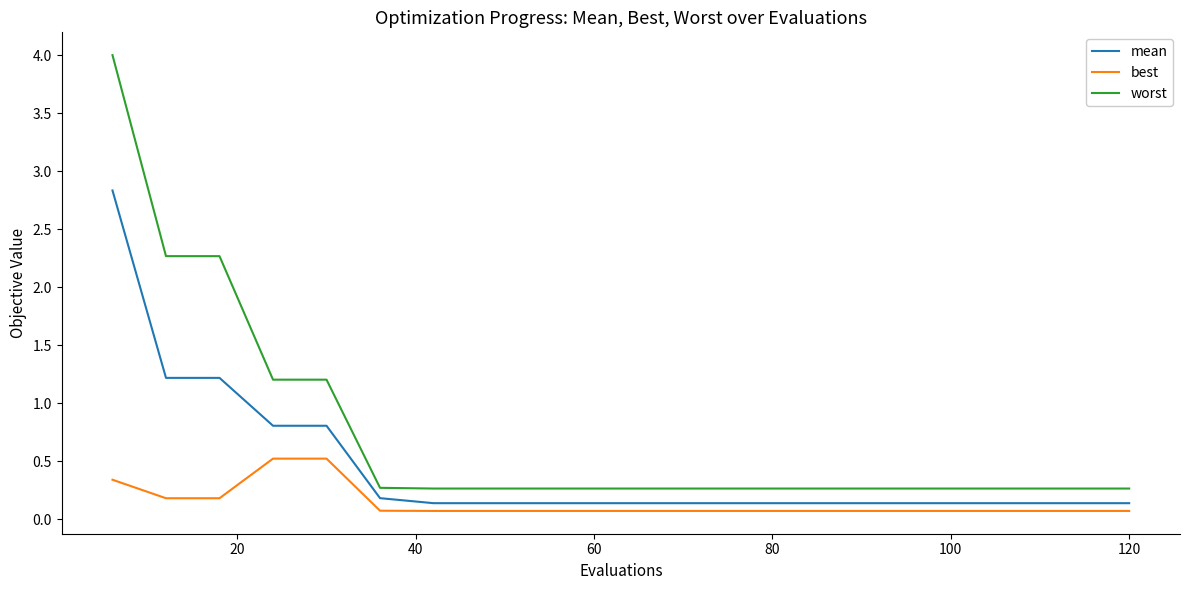

Reading left to right, what are all the values shown in this chart?

mean: 2.8	1.2	1.2	0.8	0.8	0.2	0.1	0.1	0.1	0.1	0.1	0.1	0.1	0.1	0.1	0.1	0.1	0.1	0.1	0.1
best: 0.3	0.2	0.2	0.5	0.5	0.1	0.1	0.1	0.1	0.1	0.1	0.1	0.1	0.1	0.1	0.1	0.1	0.1	0.1	0.1
worst: 4.0	2.3	2.3	1.2	1.2	0.3	0.3	0.3	0.3	0.3	0.3	0.3	0.3	0.3	0.3	0.3	0.3	0.3	0.3	0.3